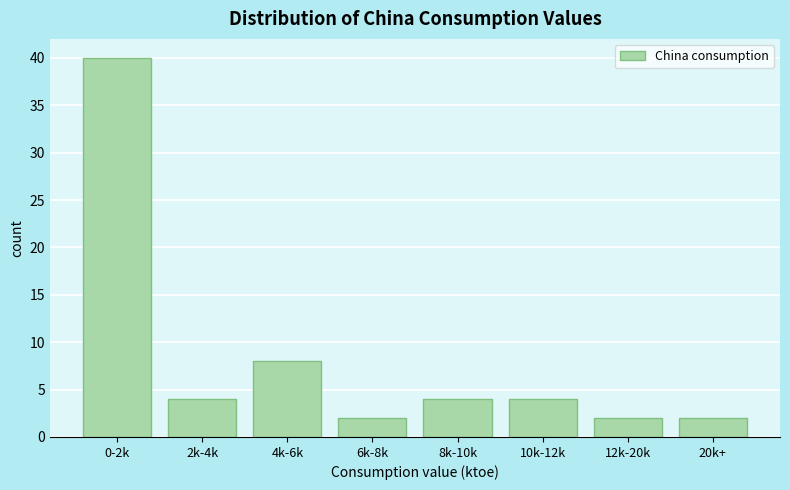

Reading left to right, what are all the values shown in this chart?

40	4	8	2	4	4	2	2